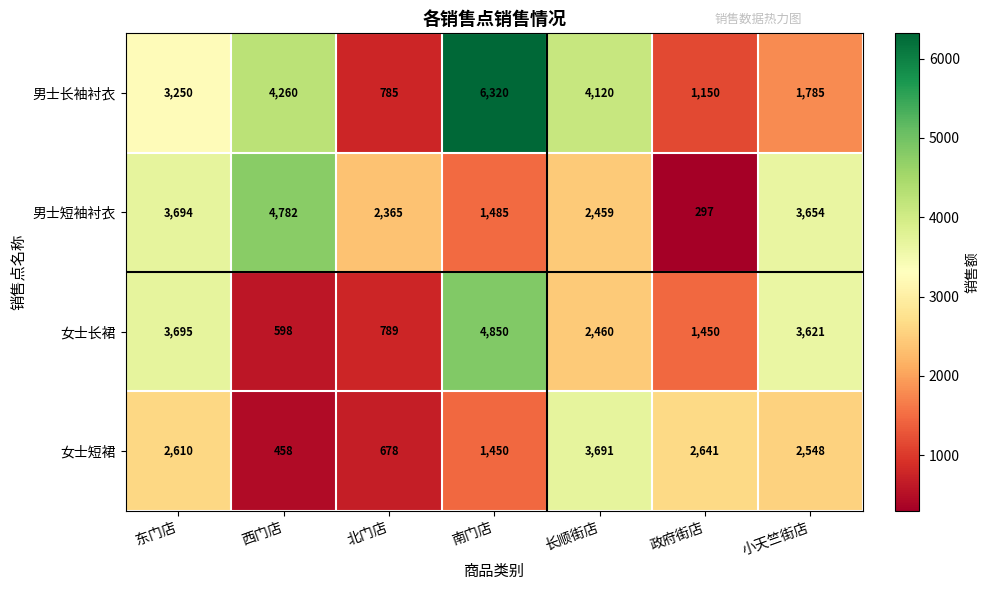

True or false: 女士短裙 has a value of 2610 at 东门店.

True